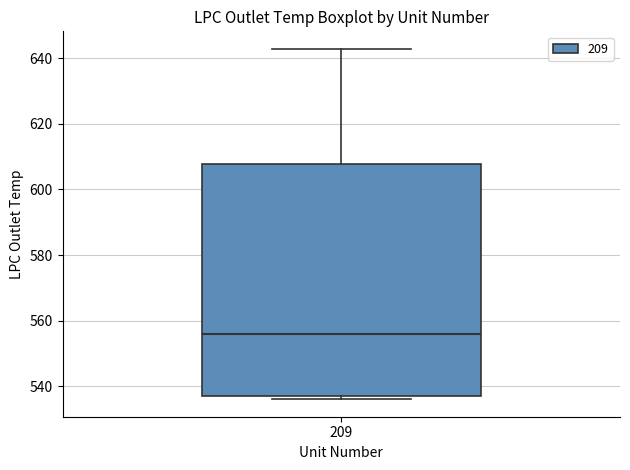

Where is the lower edge of the box at x = 209 on the y-axis? The values are not printed on the chart, so give them approximately, as read against the axis.

536